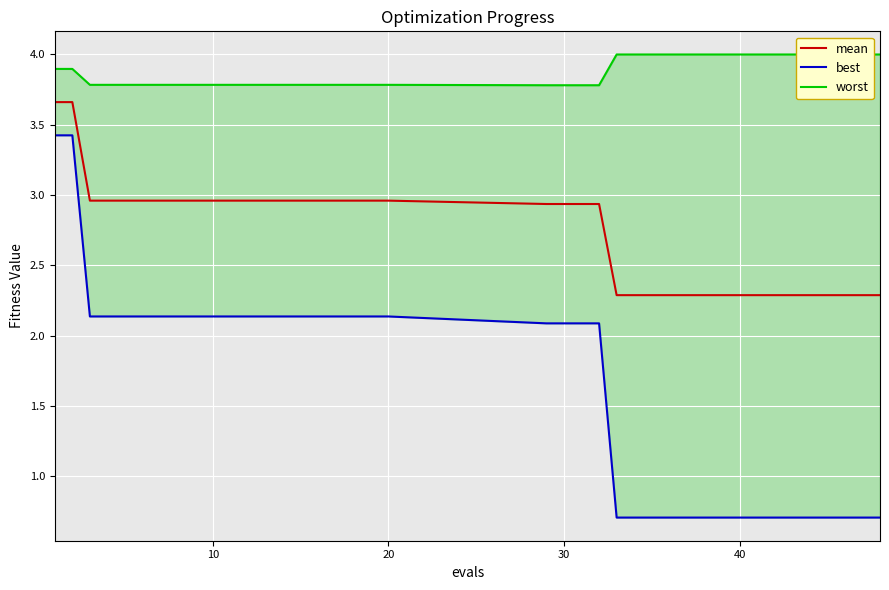

True or false: mean has a value of 4.0 at 20.

False